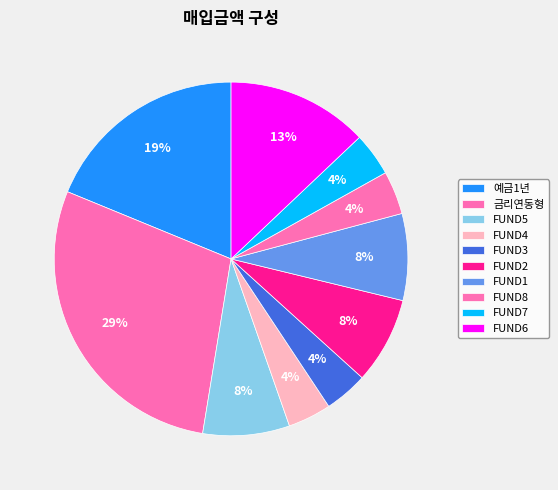

Does FUND2 account for over 50% of the chart?

No